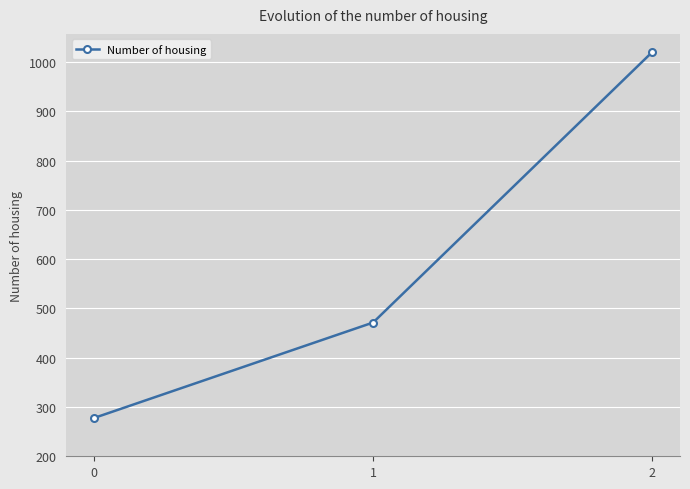

What is the sum of all values?

1769.2